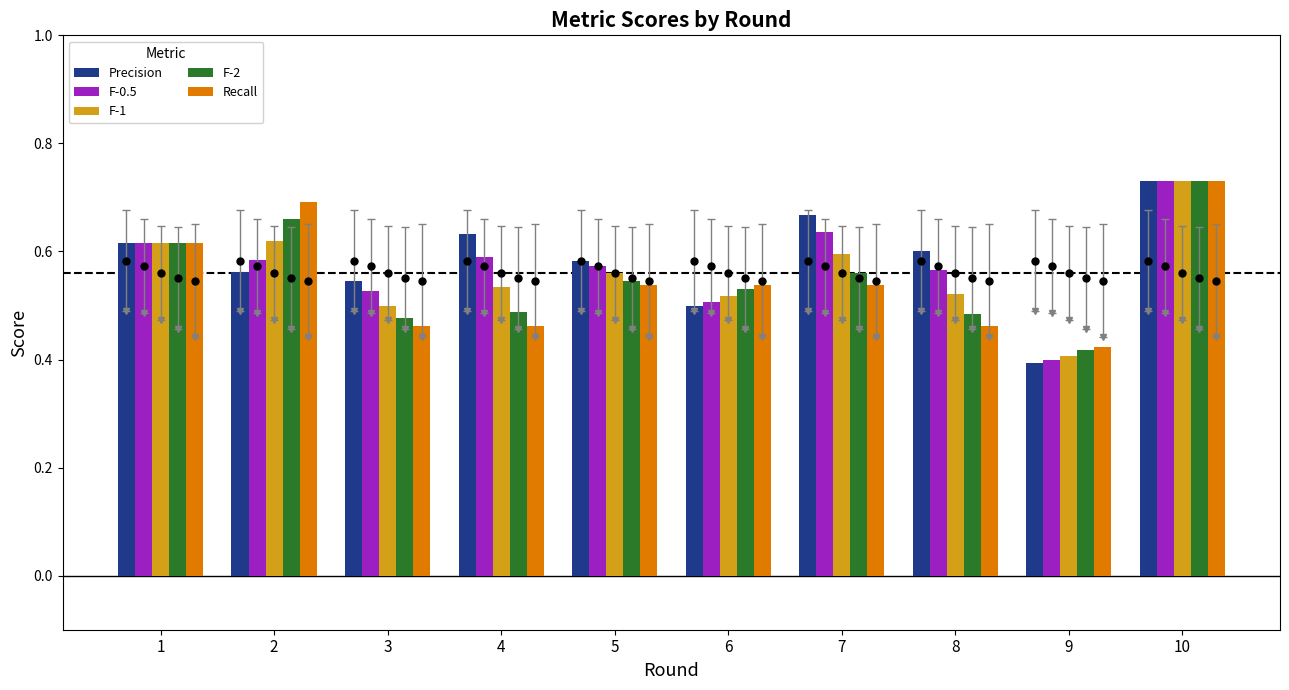

At which label is F-1 closest to 0?

9